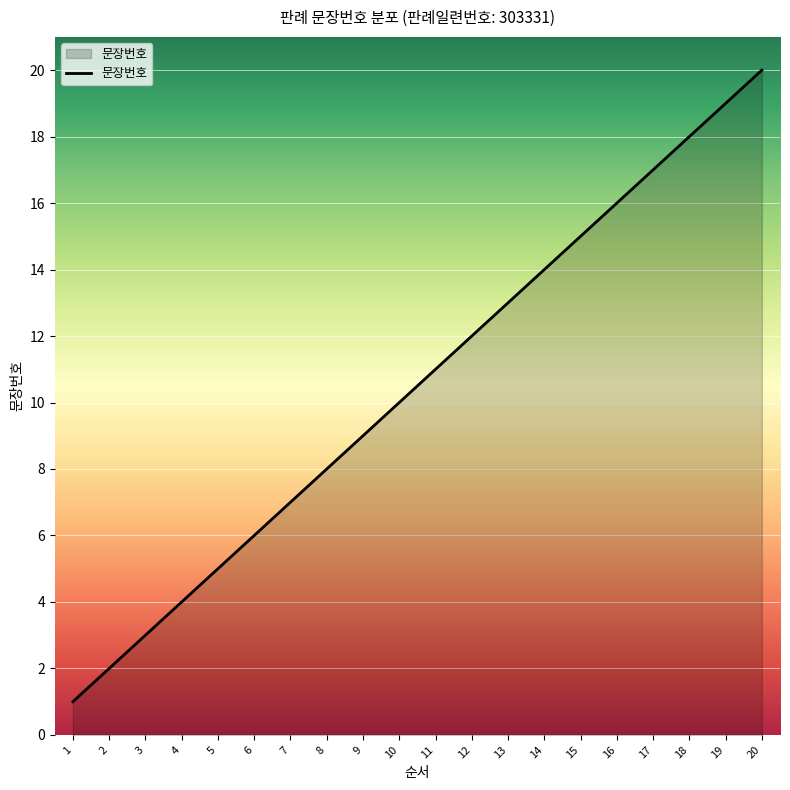

What is the ratio of the value at 16 to the value at 19?

0.8